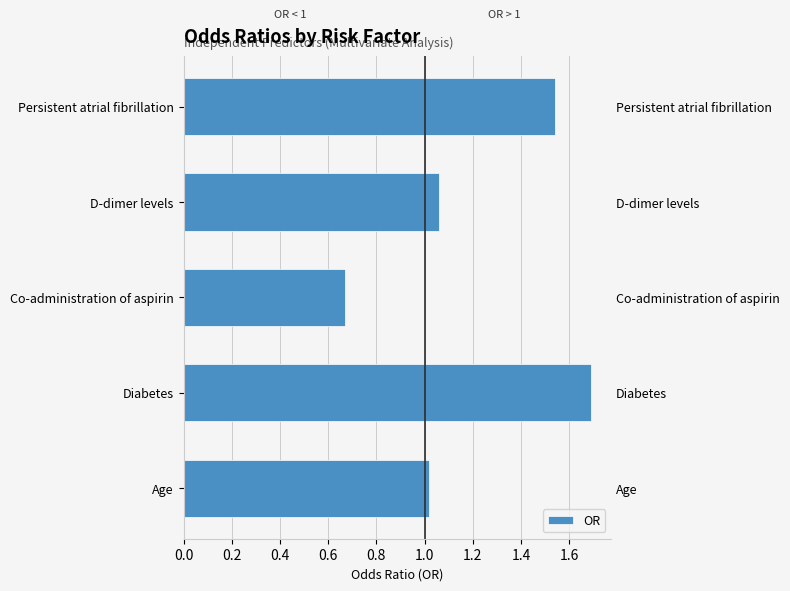

How many values are below 1?

1